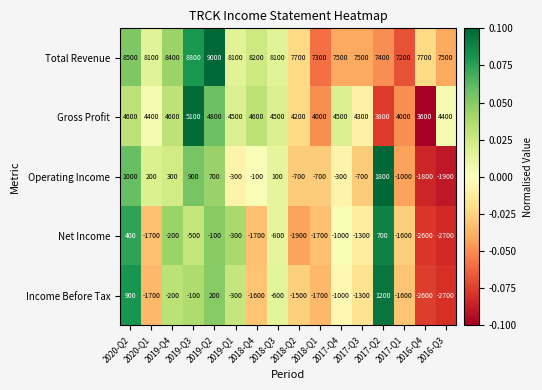

Between 2020-Q1 and 2016-Q3, which series saw the biggest shift?

Operating Income